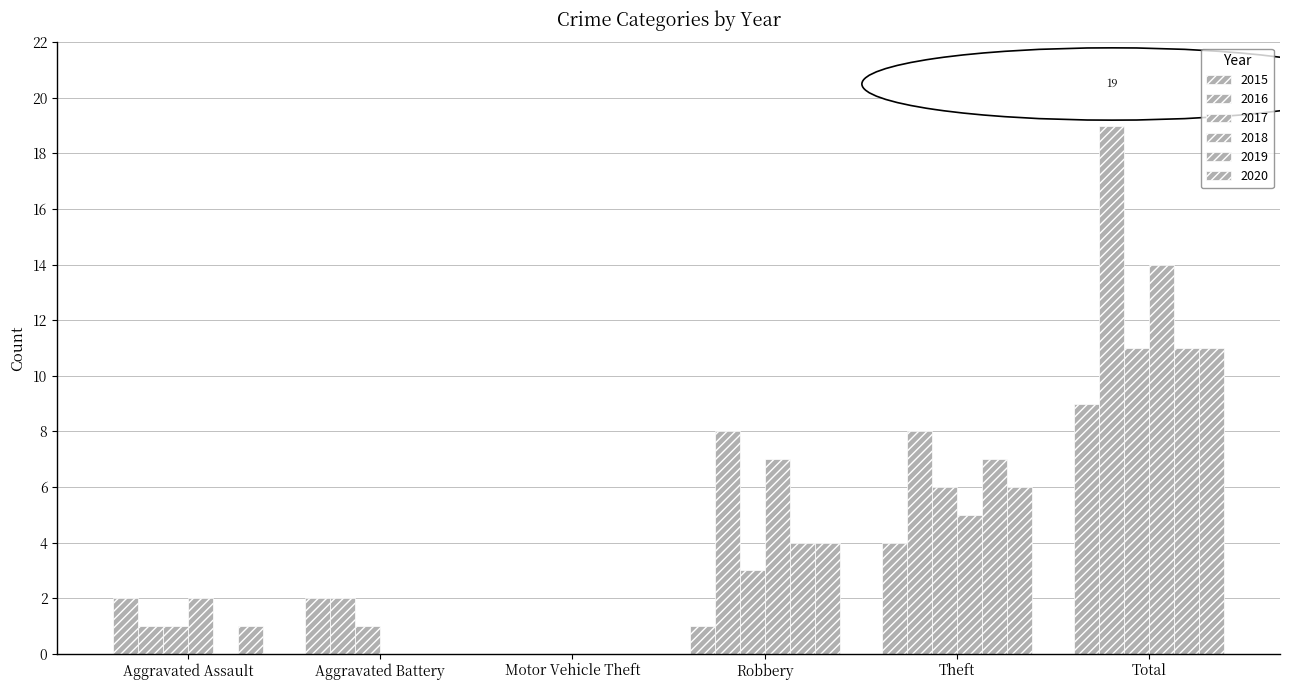

What position from the right is Total?

1